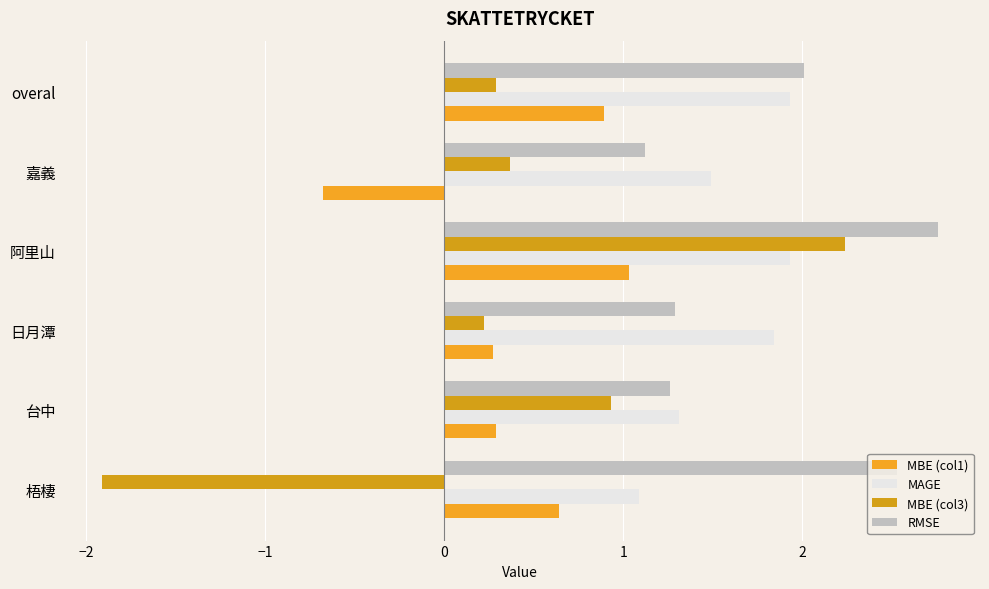

What is the greatest value displayed?

2.8